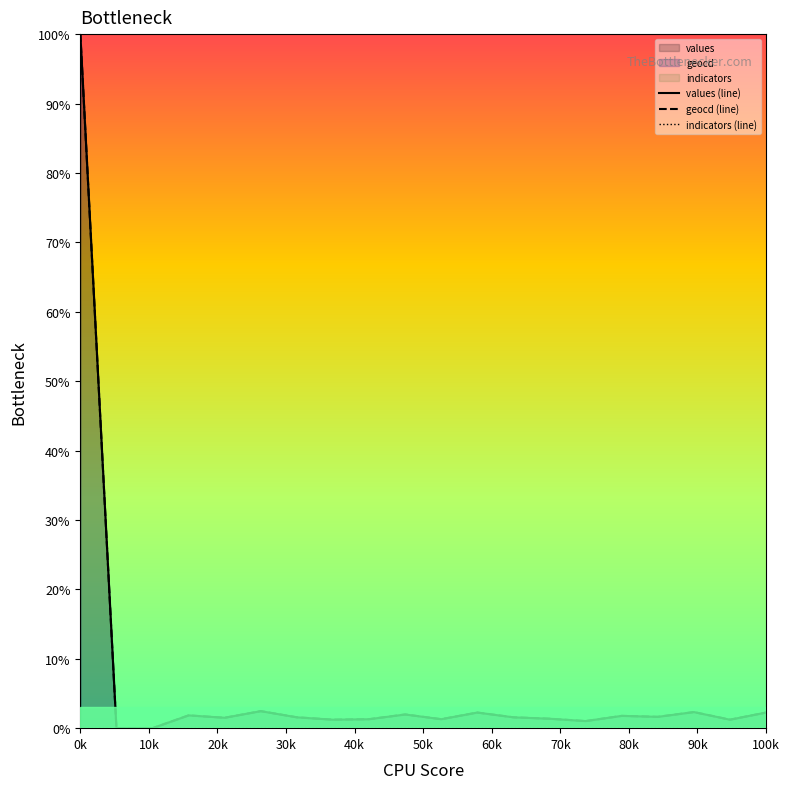

Is it true that geocd (line) equals 69.4 at 0k?

False